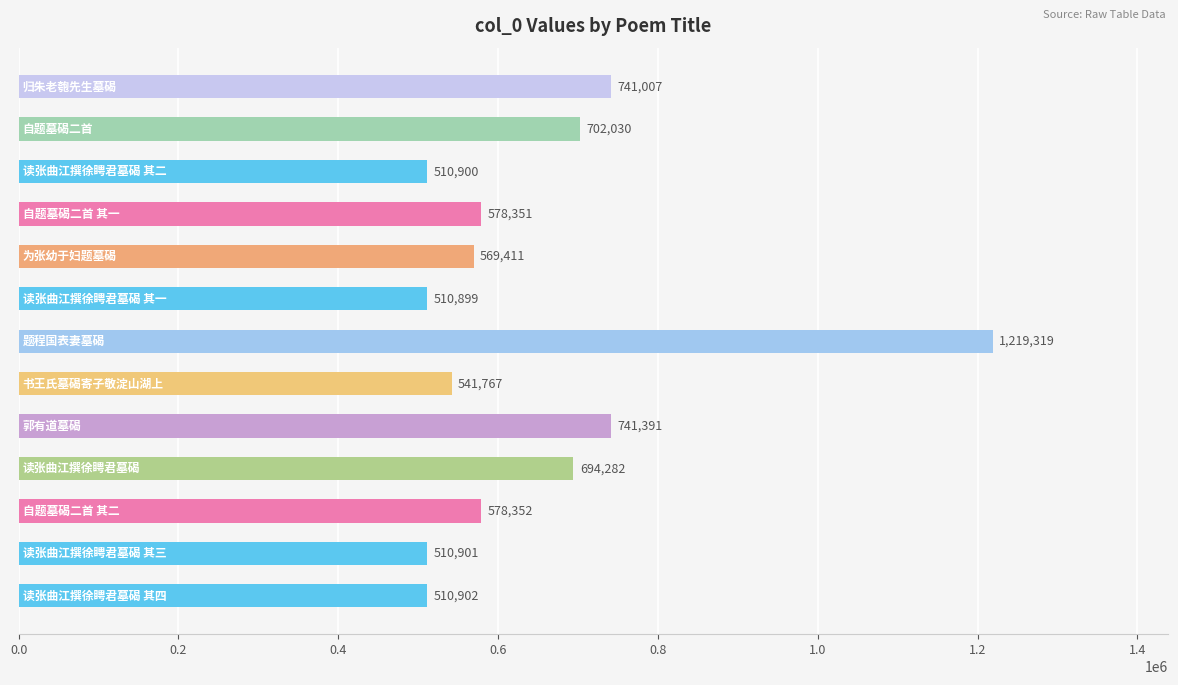

What is the maximum value shown in the chart?

1219319